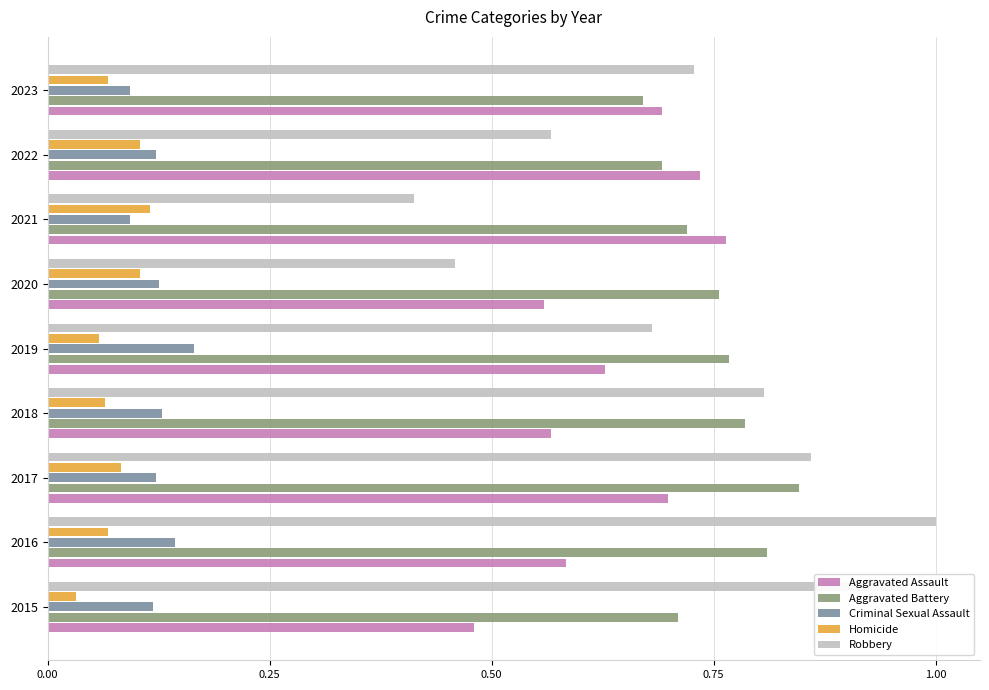

Rank the series by their maximum value, from highest to lowest.

Robbery, Aggravated Battery, Aggravated Assault, Criminal Sexual Assault, Homicide